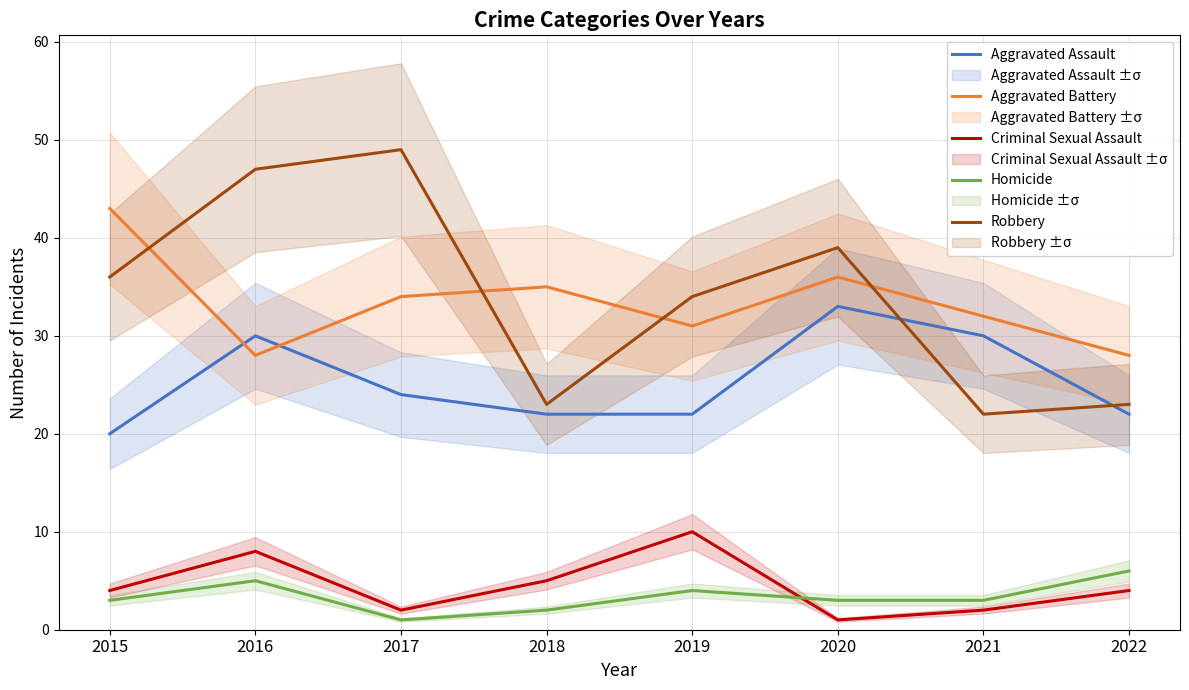

At how many categories does at least one series exceed 10?

8